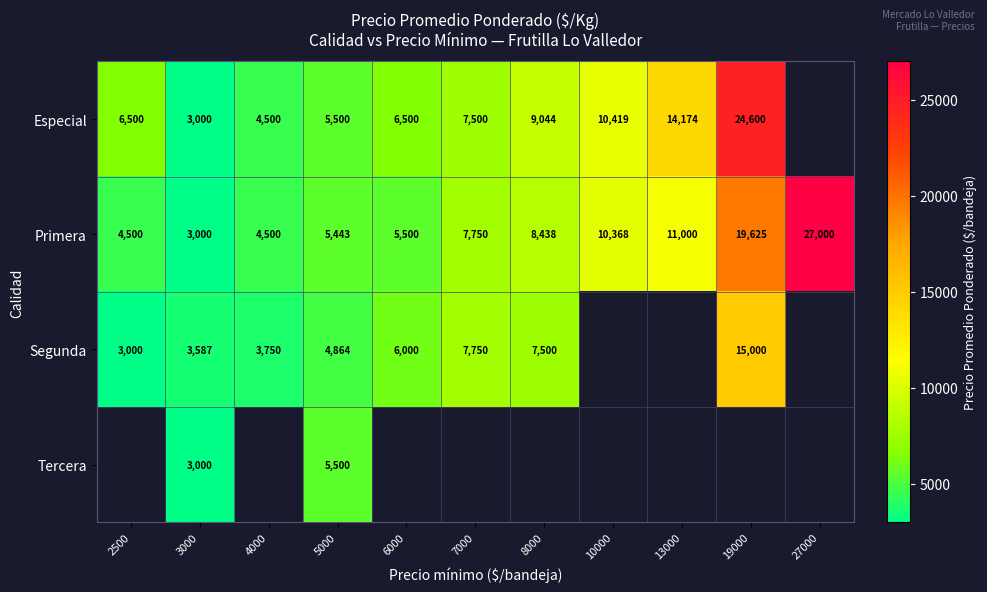

Which has a higher value, 5000 or 2500?

2500